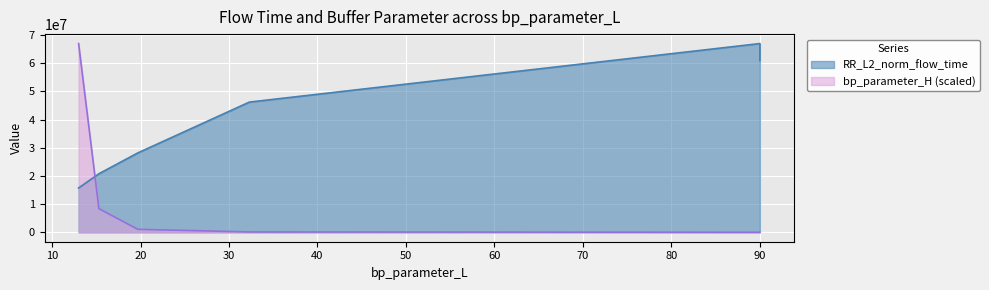

Which series has the widest spread of values?

bp_parameter_H